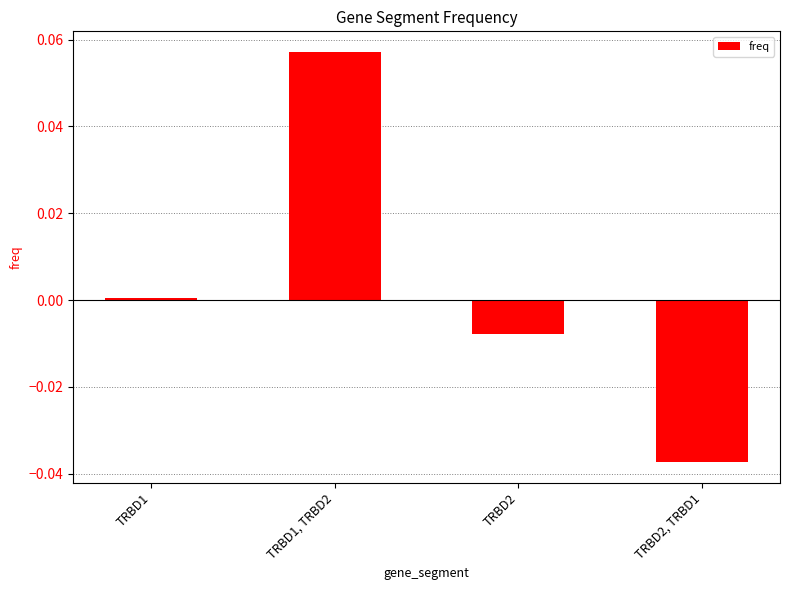

At which label is the value closest to 0?

TRBD1